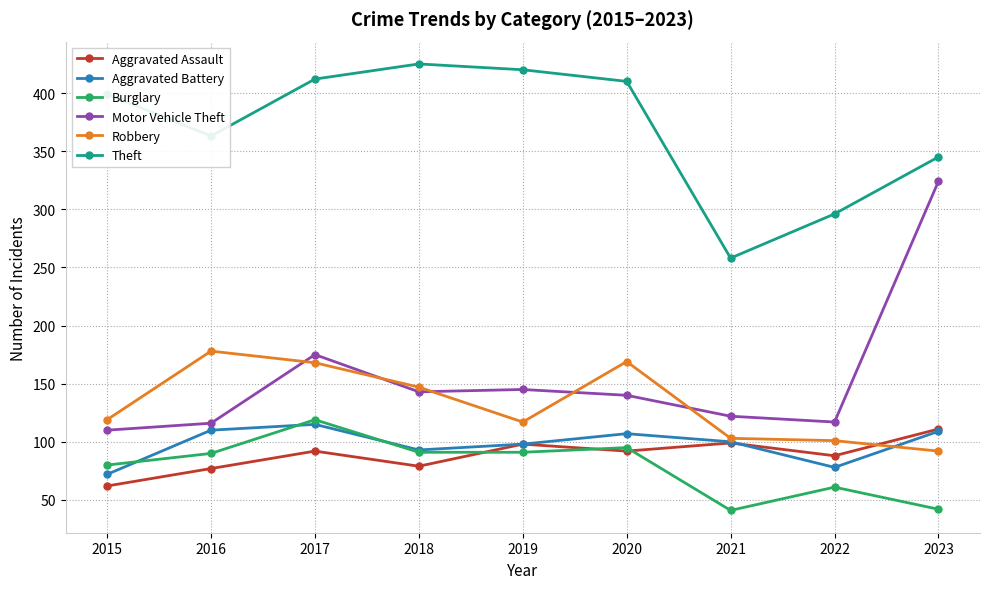

True or false: Motor Vehicle Theft has a value of 76 at 2019.

False